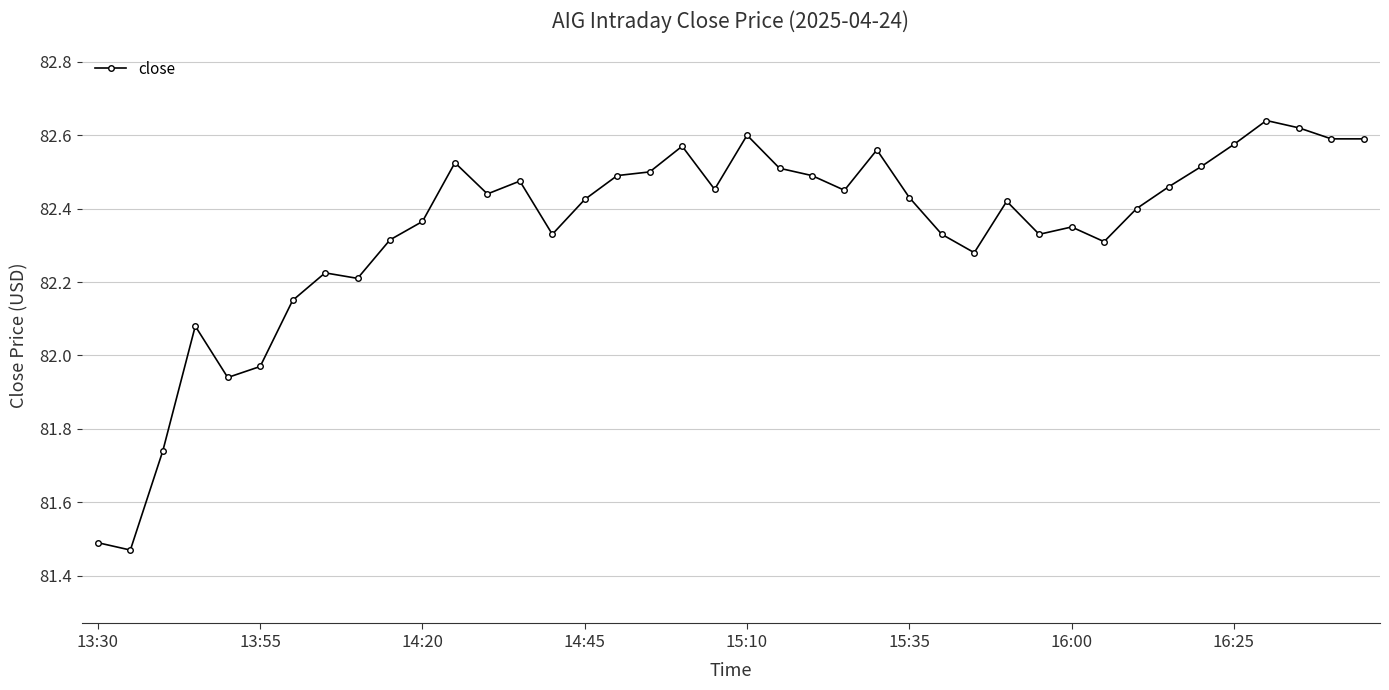

True or false: there are more than 1 points higher than both neighbors.

True